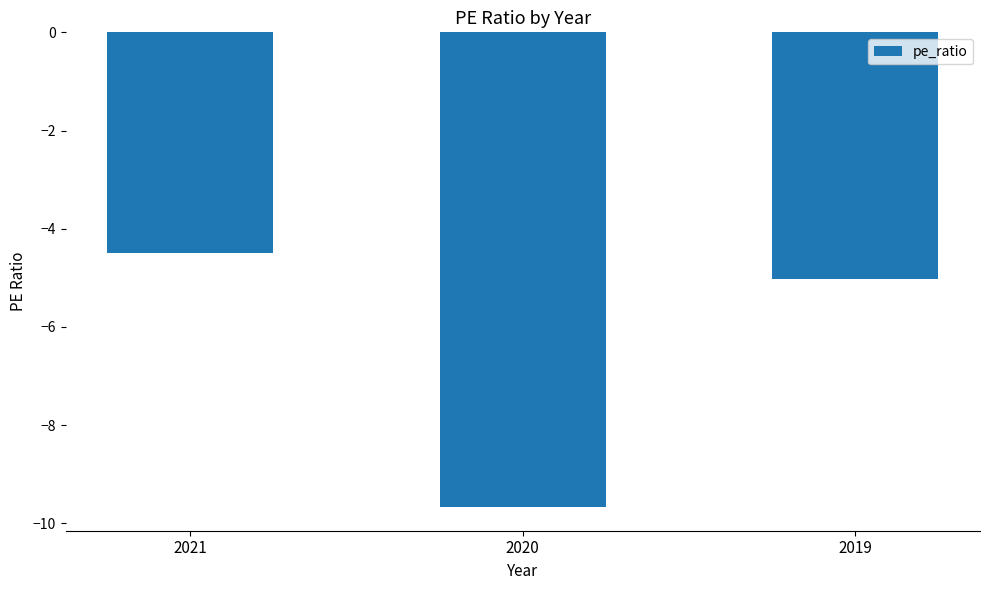

Which label corresponds to the largest value in the chart?

2021